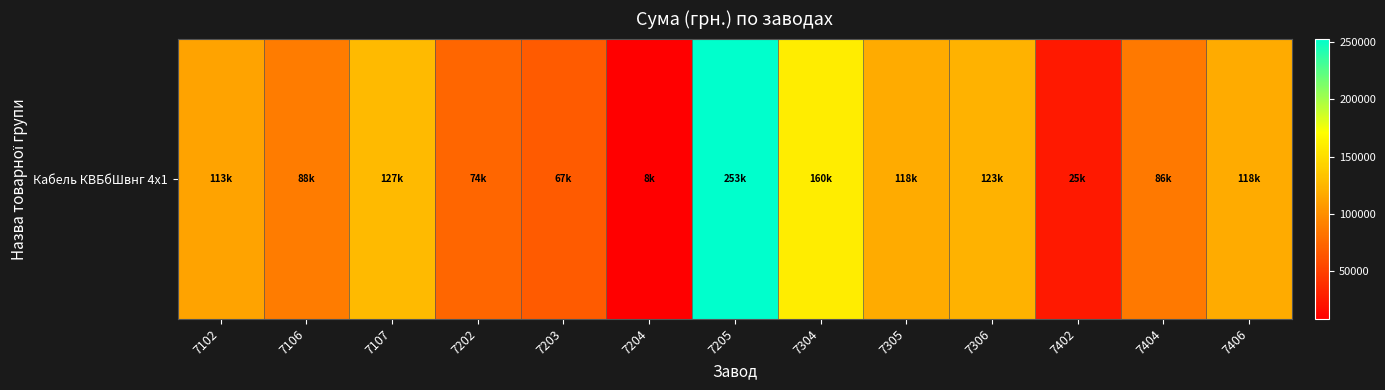

Reading left to right, list all the values displayed in this chart.

7102=113297.3	7106=88115.0	7107=127348.2	7202=73881.6	7203=67472.0	7204=8439.7	7205=253191.0	7304=160194.6	7305=118383.9	7306=123059.9	7402=25091.0	7404=86199.0	7406=118064.5